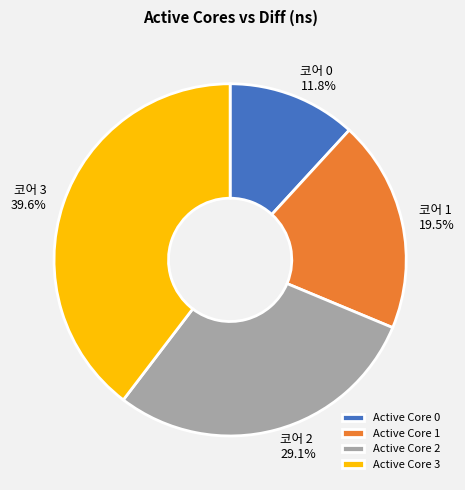

Count the number of slices in the pie.

4